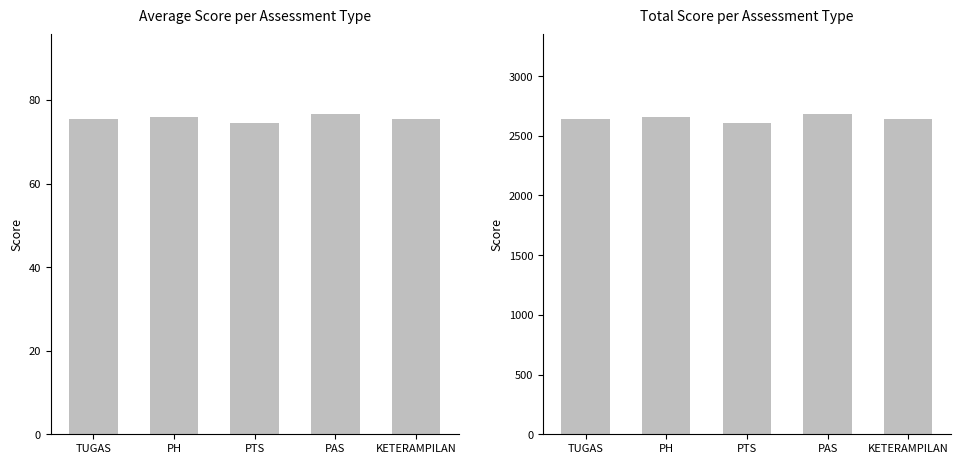

What is the total value across all series at PAS?

2755.5